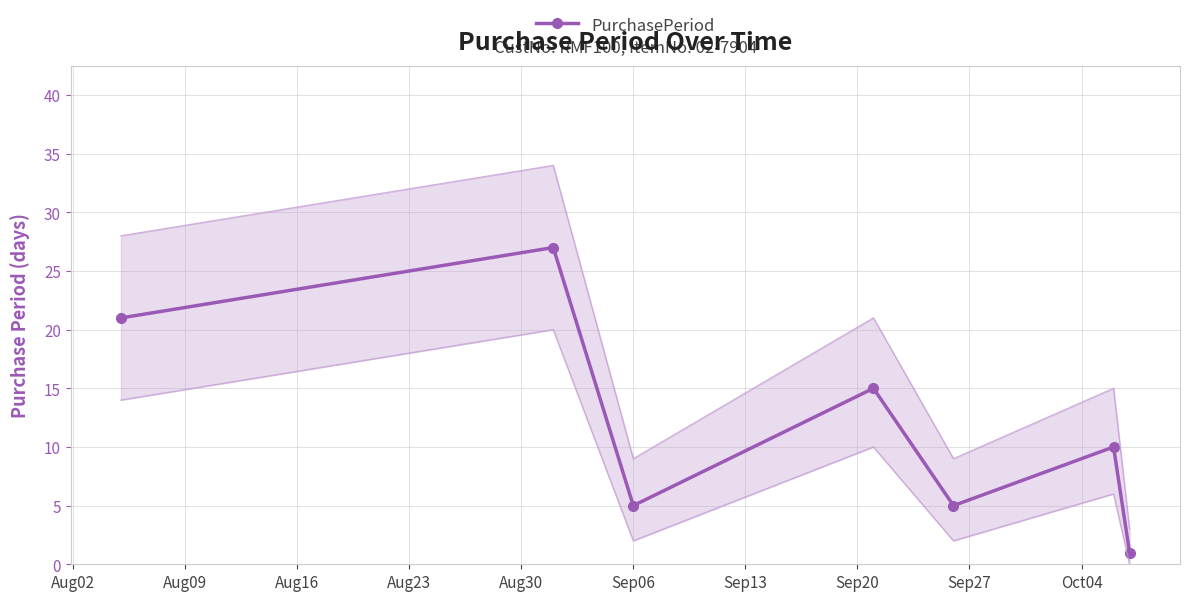

How many values are between 5 and 21?

5